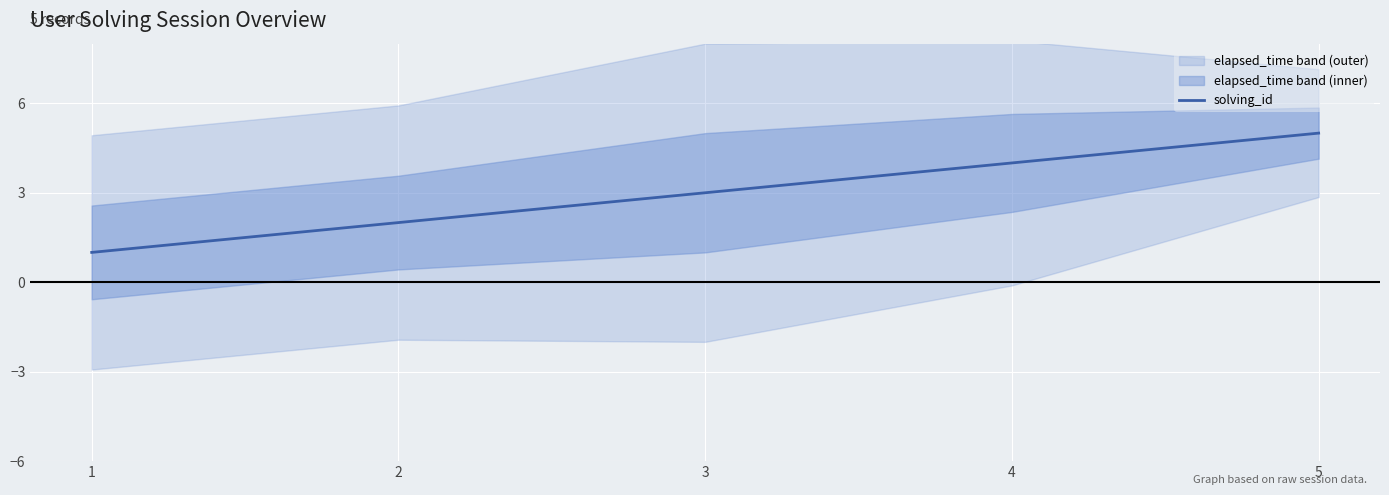

At which category does the chart reach its minimum across all series?

1